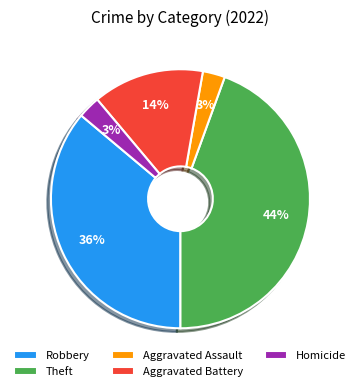

Is there a majority slice in this chart?

No